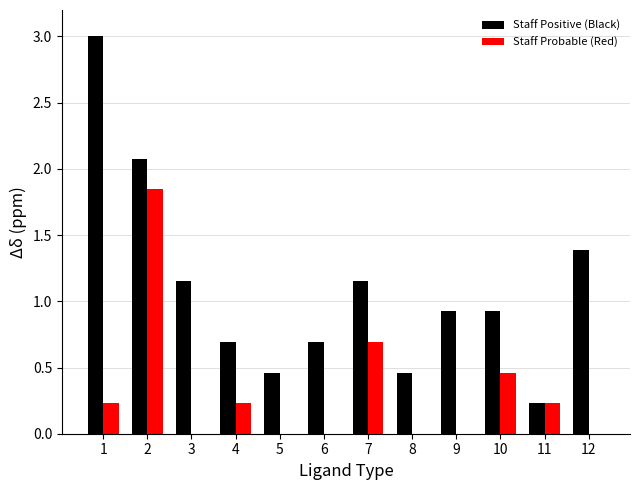

Read the Staff Positive (Black) value at 4.

0.7